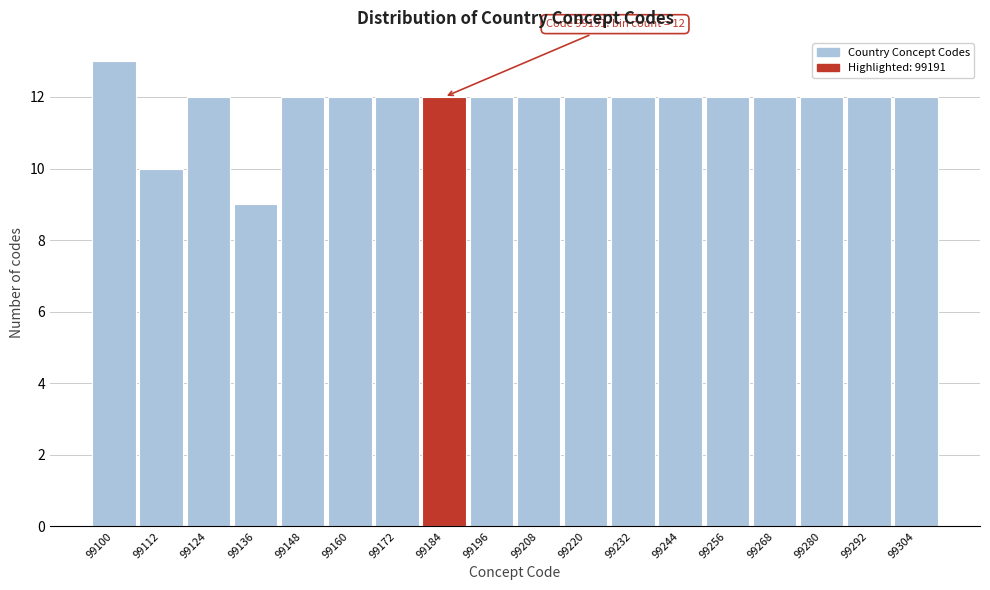

Reading left to right, what are all the values shown in this chart?

13	10	12	9	12	12	12	12	12	12	12	12	12	12	12	12	12	12